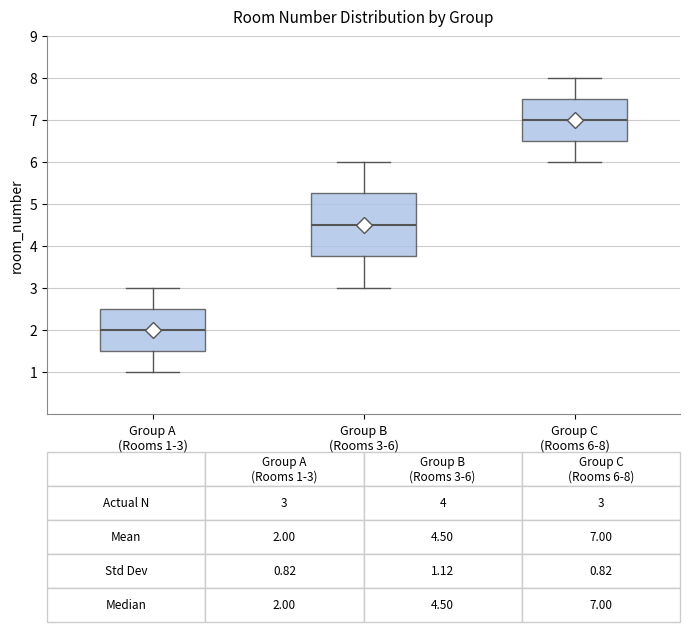

Which box is the tallest, from its lower edge to its upper edge?

Group B (Rooms 3-6)